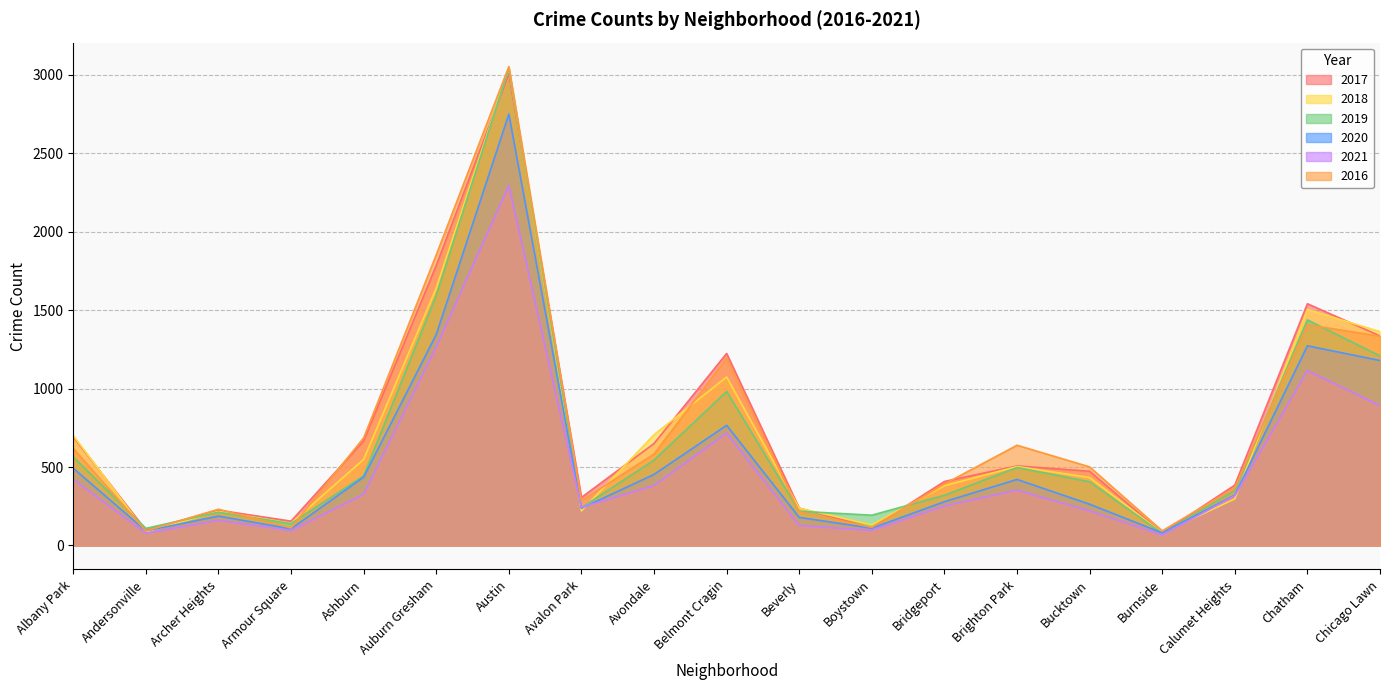

Which label corresponds to the largest value in the chart?

Austin